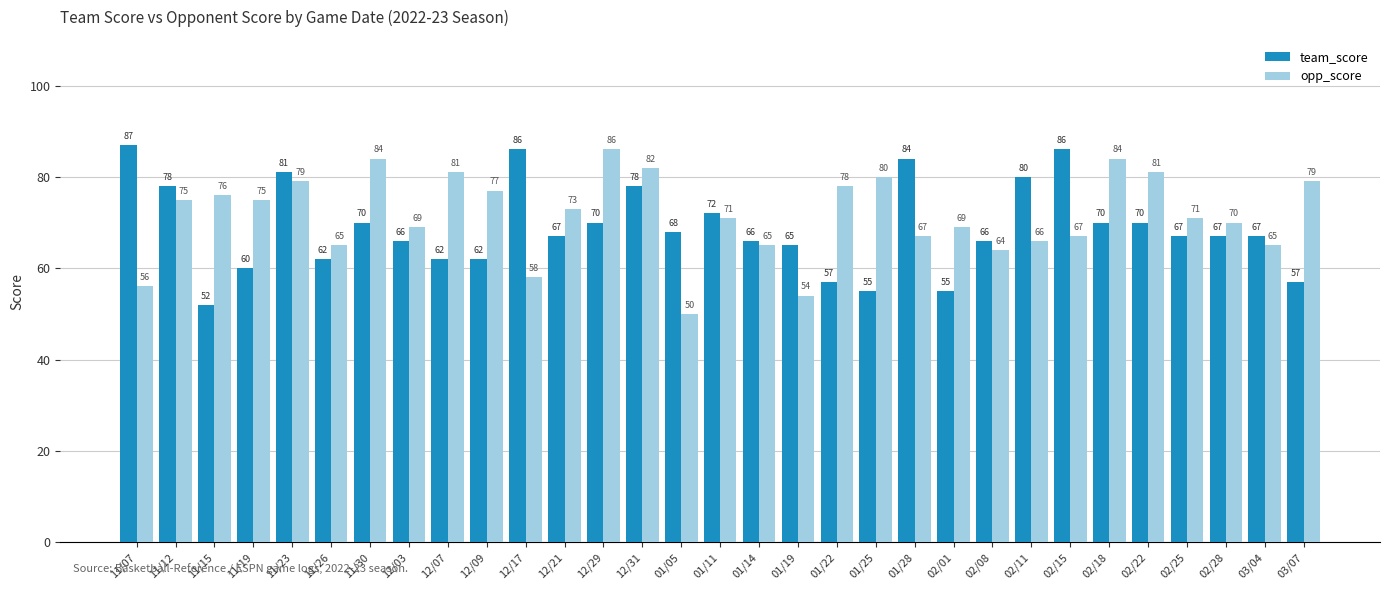

What is the approximate value of team_score at 12/29, to the nearest 5?

70